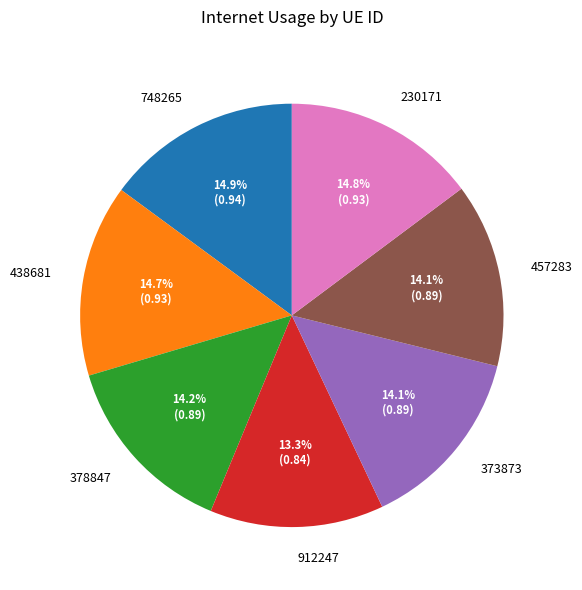

Combined, do 748265 and 438681 account for over 50%?

No